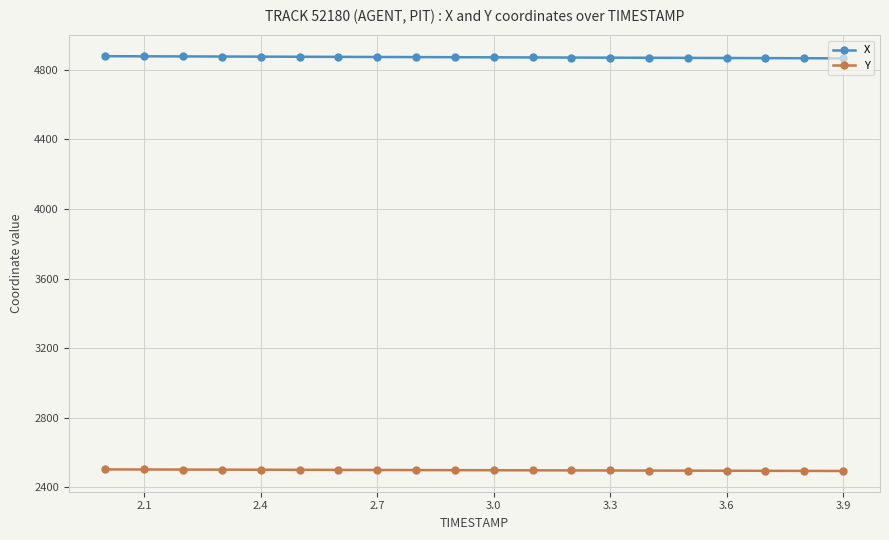

What is the sum of all Y values?

49969.4